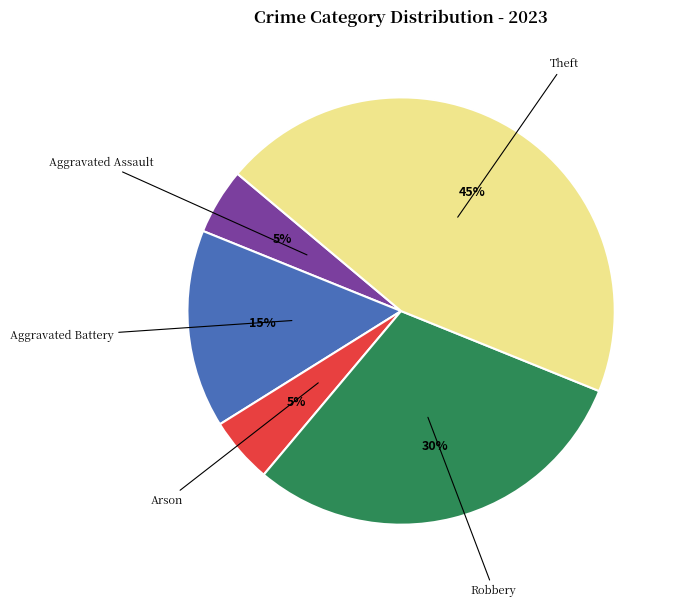

To the nearest percent, what is the difference between the largest and smallest slice percentages?

40%